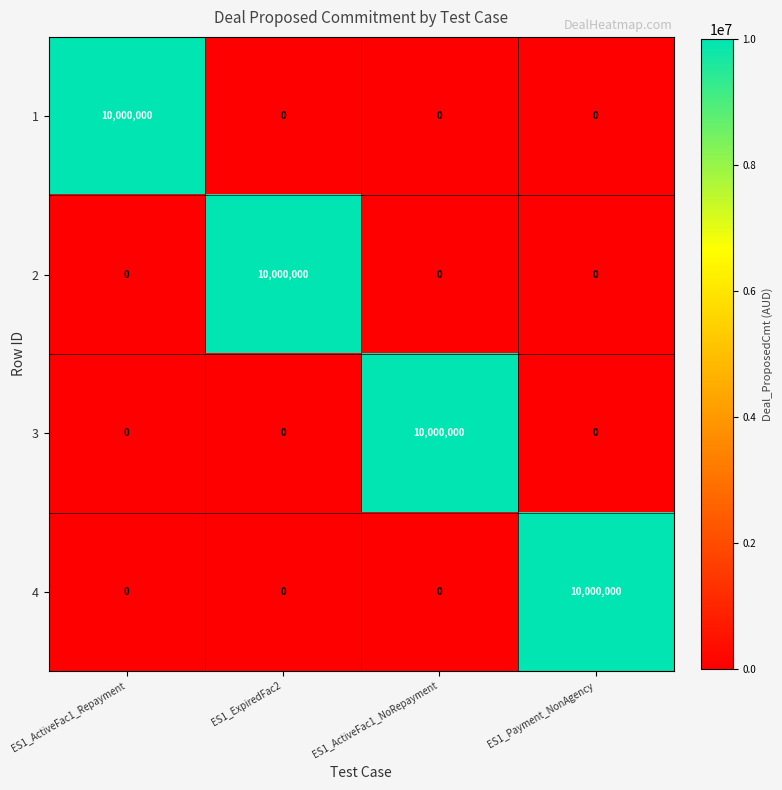

How many categories are shown in the chart?

4